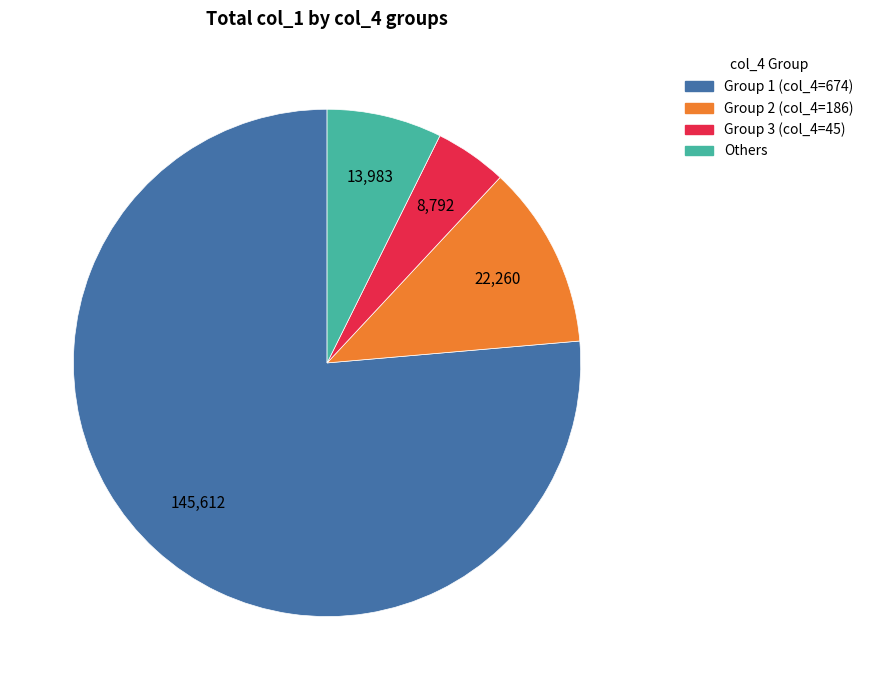

Is there any slice that represents more than half of the pie?

Yes